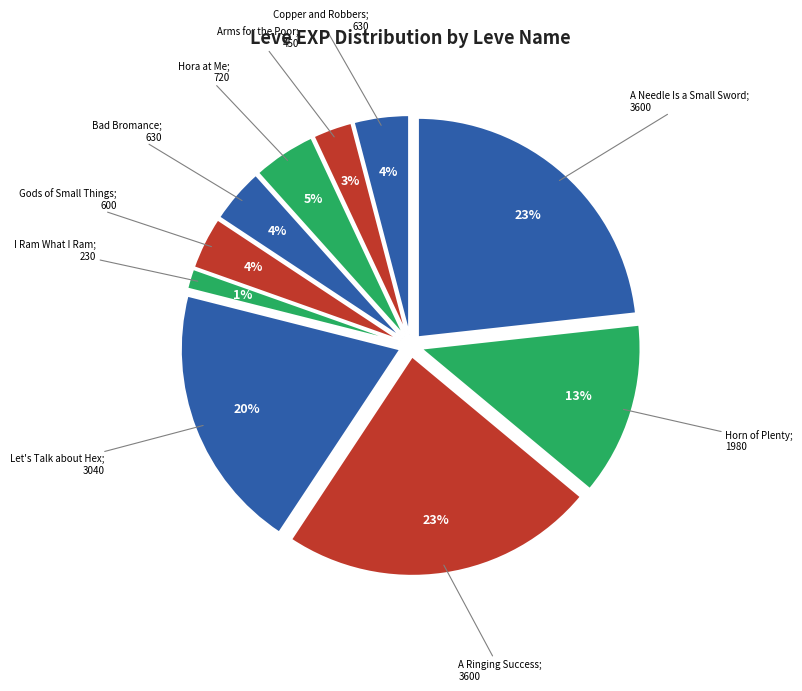

The Horn of Plenty slice represents 13% of the pie. True or false?

True